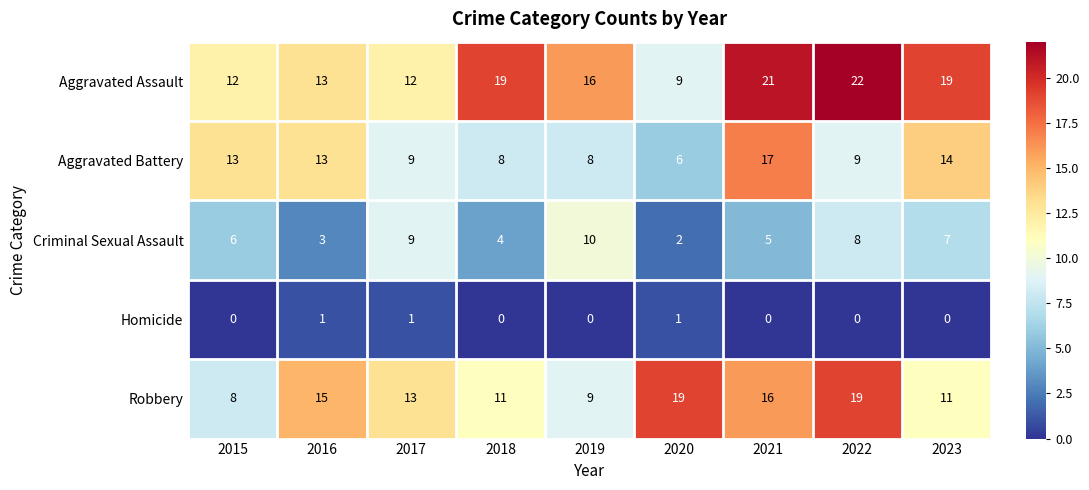

Which series changed the most between 2015 and 2021?

Aggravated Assault